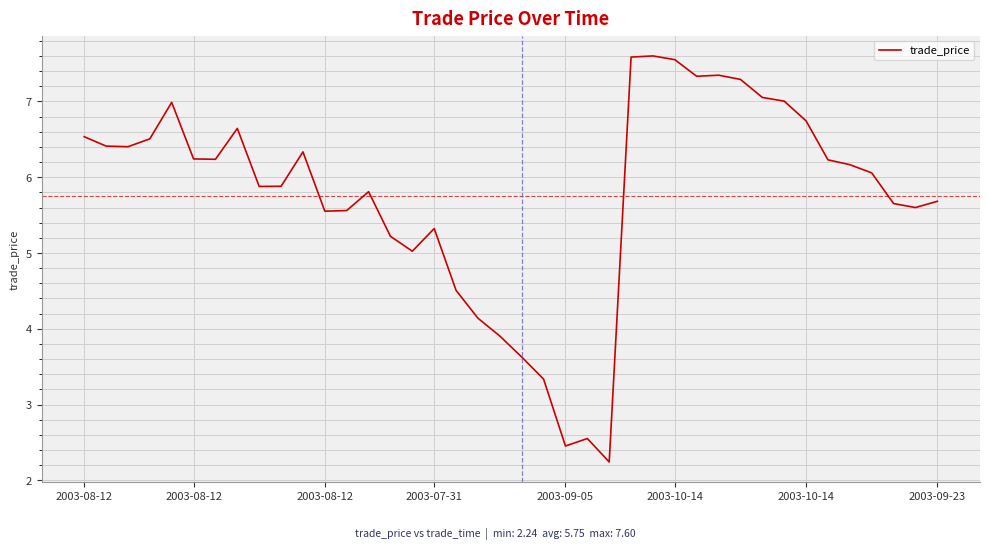

What is the minimum value shown in the chart?

2.2